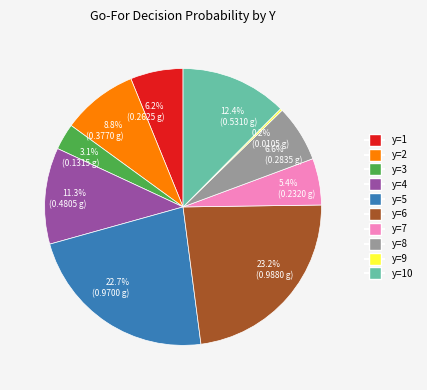

Between 6.6% (0.2835 g) and 11.3% (0.4805 g), which is larger?

11.3% (0.4805 g)